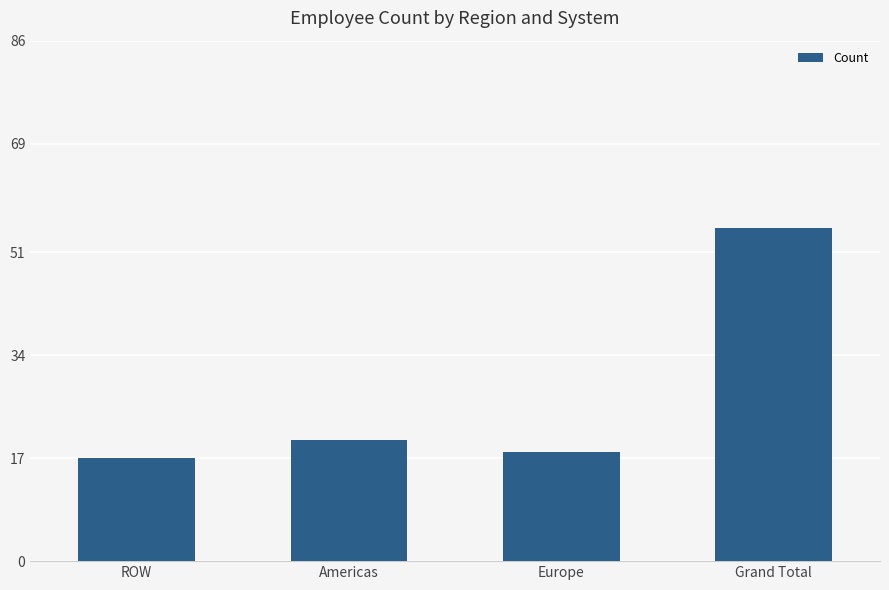

Which has a higher value, Americas or Grand Total?

Grand Total